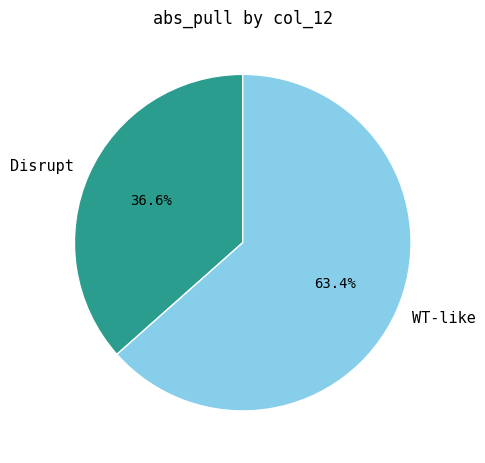

Does any single category account for the majority?

Yes